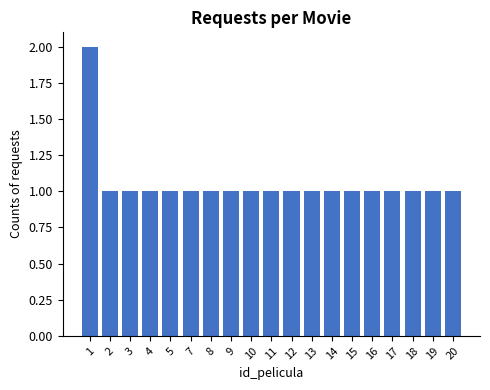

How many bars are there in total?

19